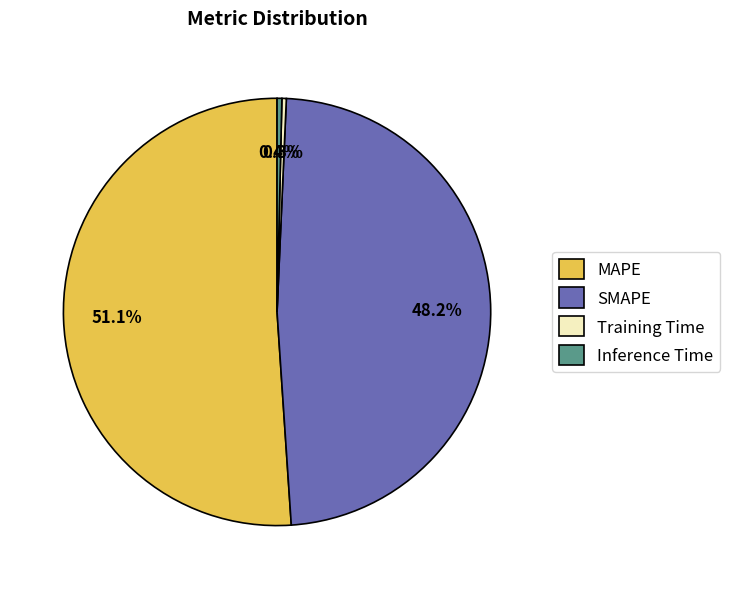

Which category has the biggest portion of the pie?

MAPE